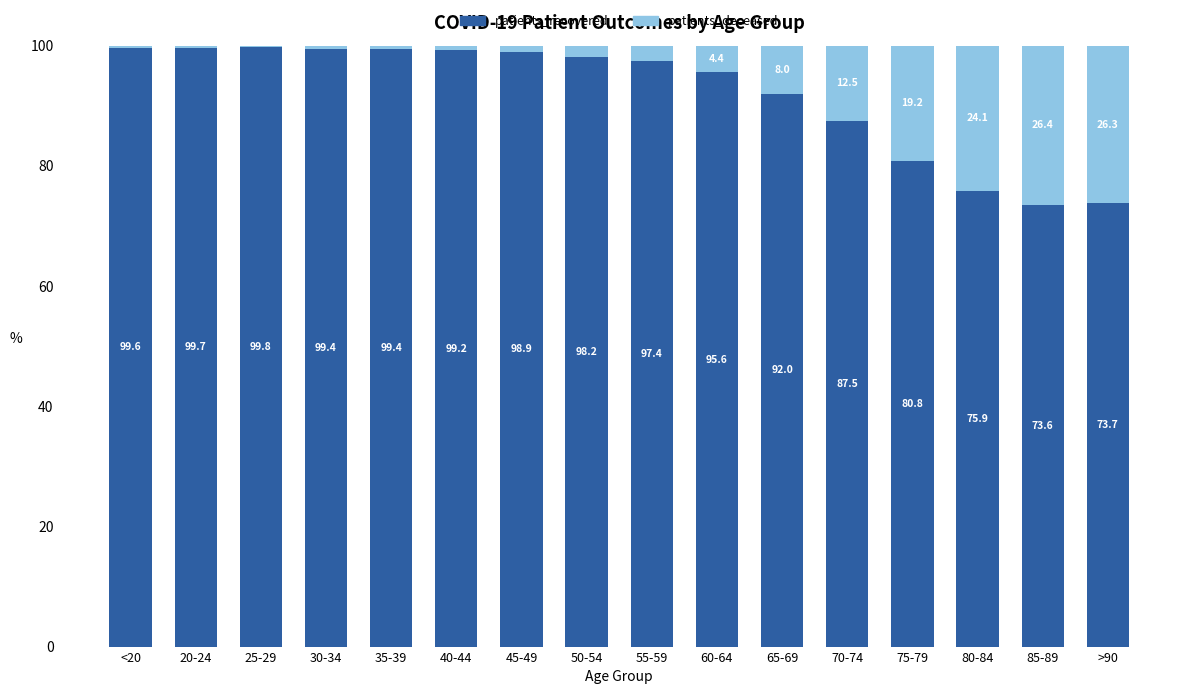

At which label does patients_recovered reach its peak?

25-29